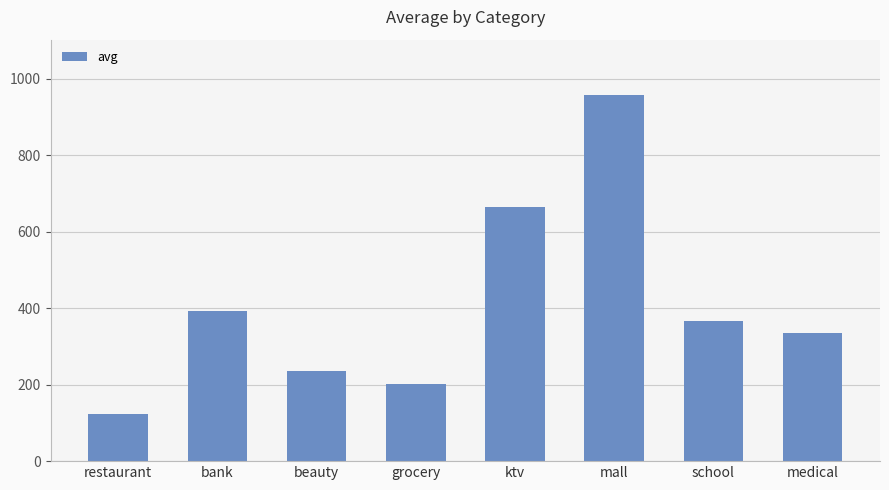

Reading left to right, what are all the values shown in this chart?

123.3	391.2	234.8	202.7	663.3	958.2	365.6	334.4